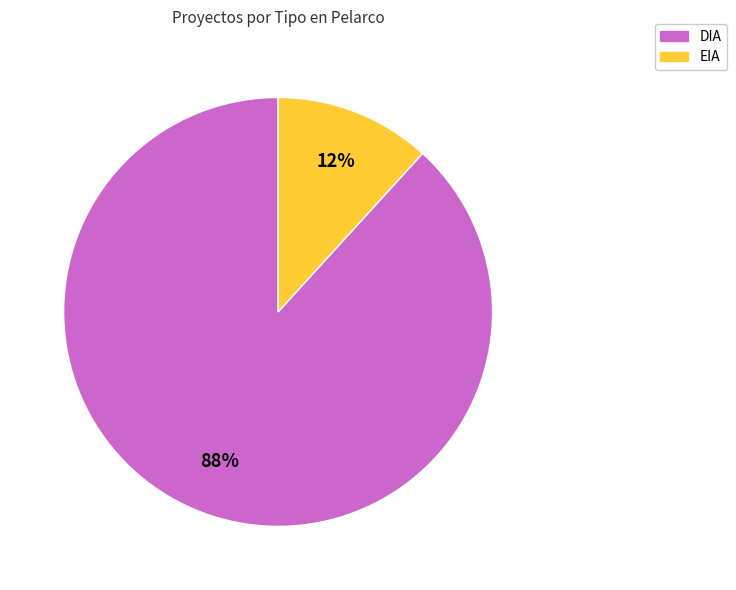

Is it true that DIA is 99% of the pie?

False